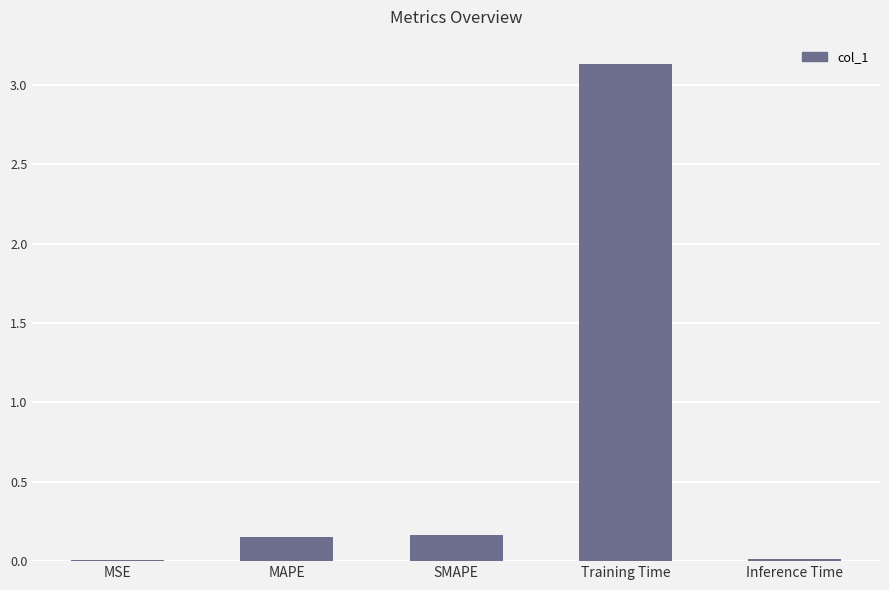

What is the approximate value at Training Time?

3.1